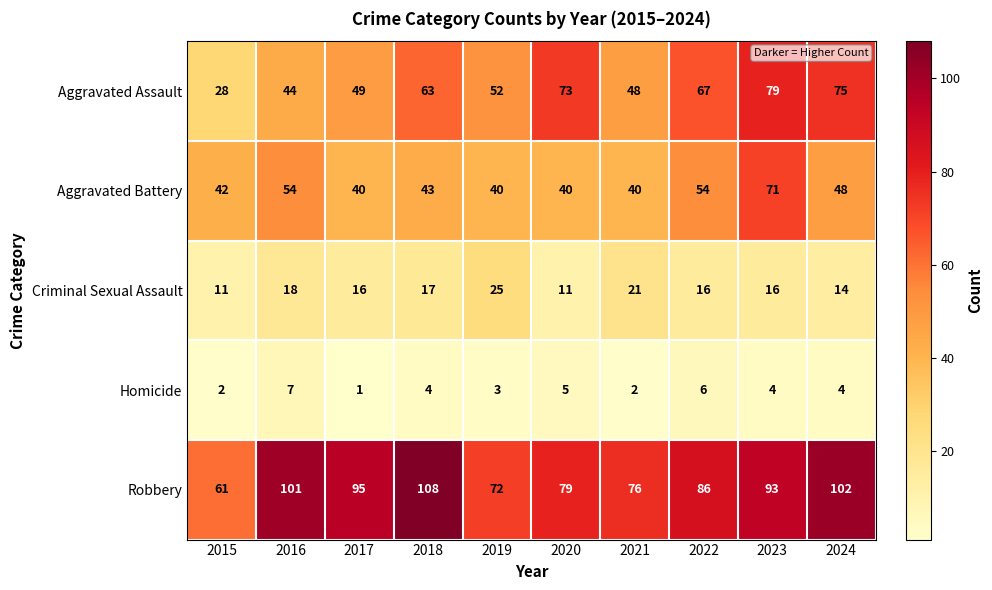

What is the difference between the highest and lowest values at 2016?

94